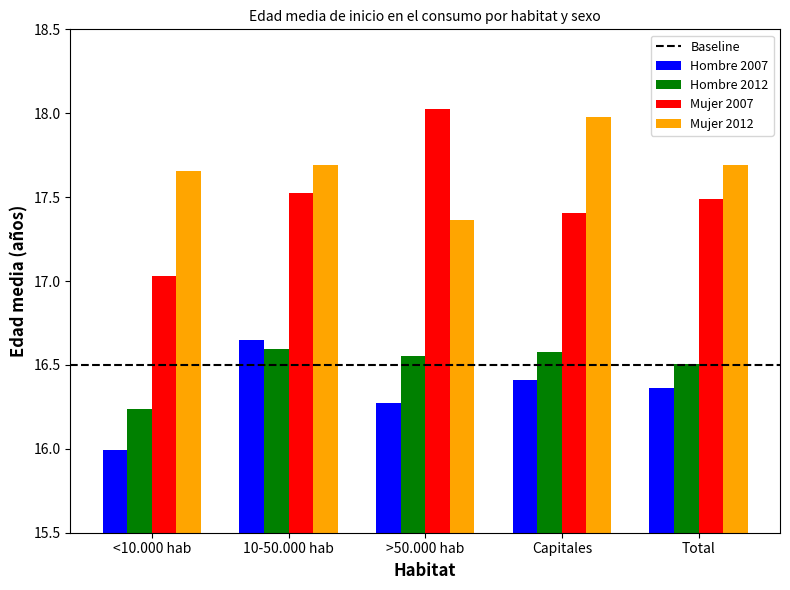

Which label corresponds to the smallest value in the chart?

<10.000 hab